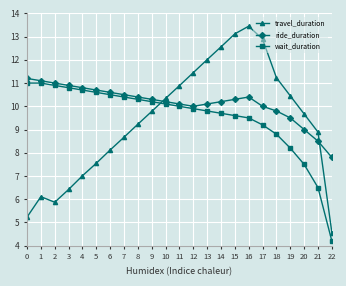

What value does the ride_duration series have at 2?

11.0